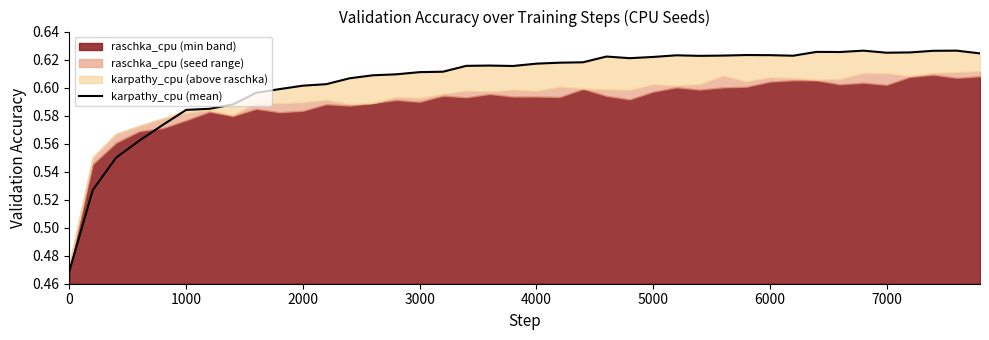

The karpathy_cpu (mean) series shows 0.2 at 3000. True or false?

False